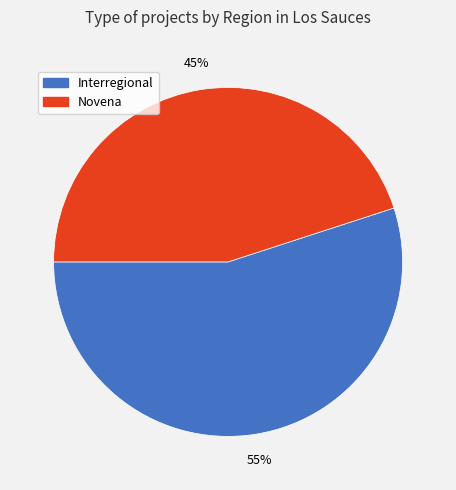

What percentage is the Interregional slice, to the nearest percent?

55%